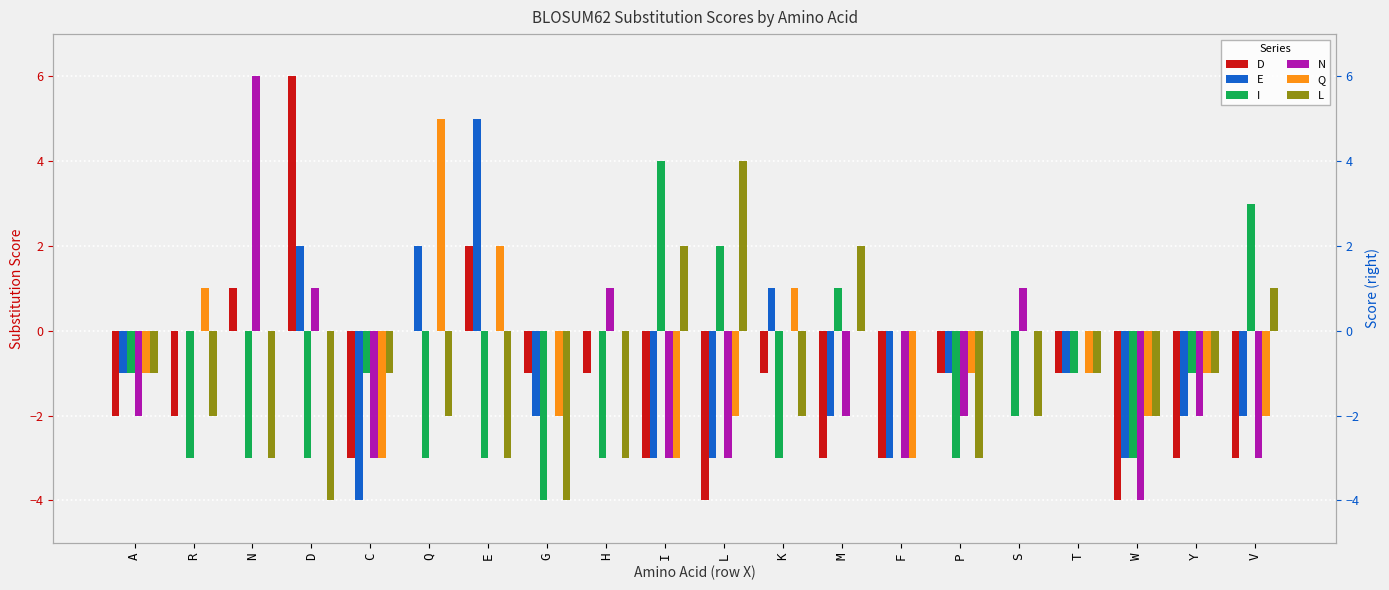

What is the value of the Q bar at the 12th from the left?

1